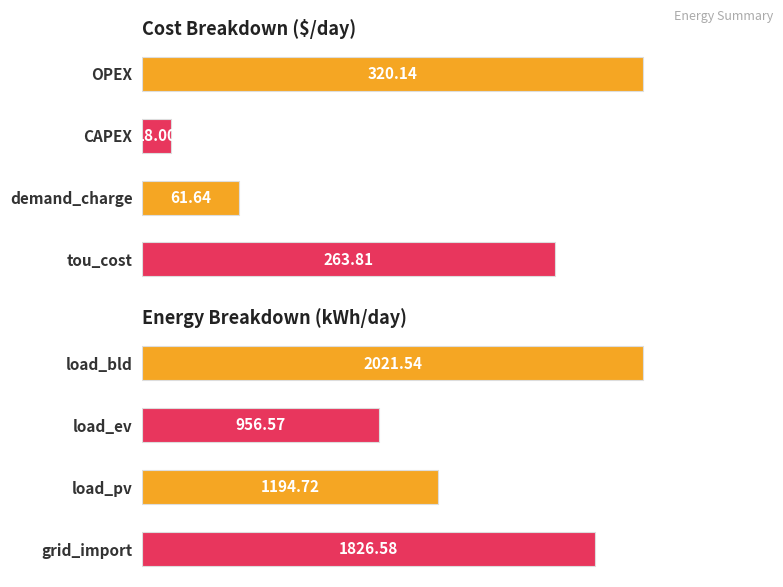

Rank the categories by value from lowest to highest.

1, 2, 3, 0